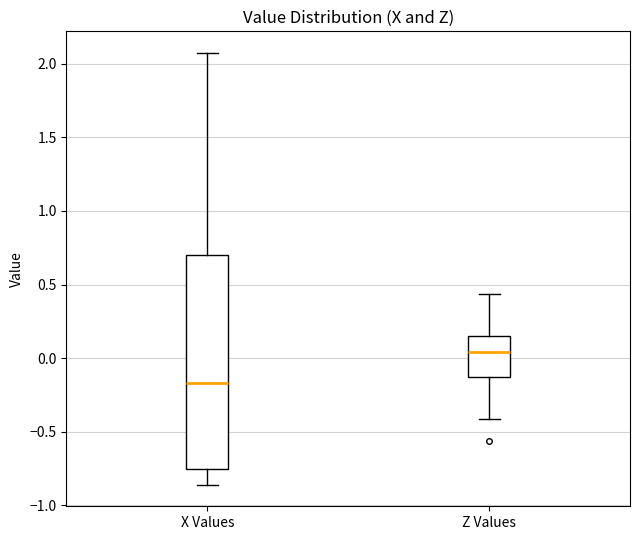

Which box has the highest median line?

Z Values